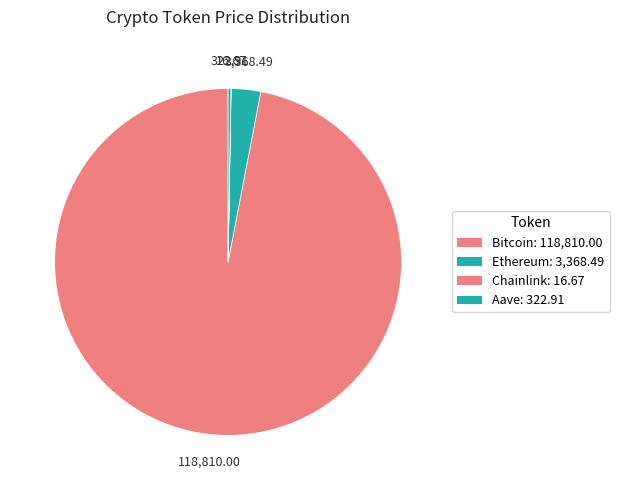

Does Bitcoin represent more than half of the total?

Yes